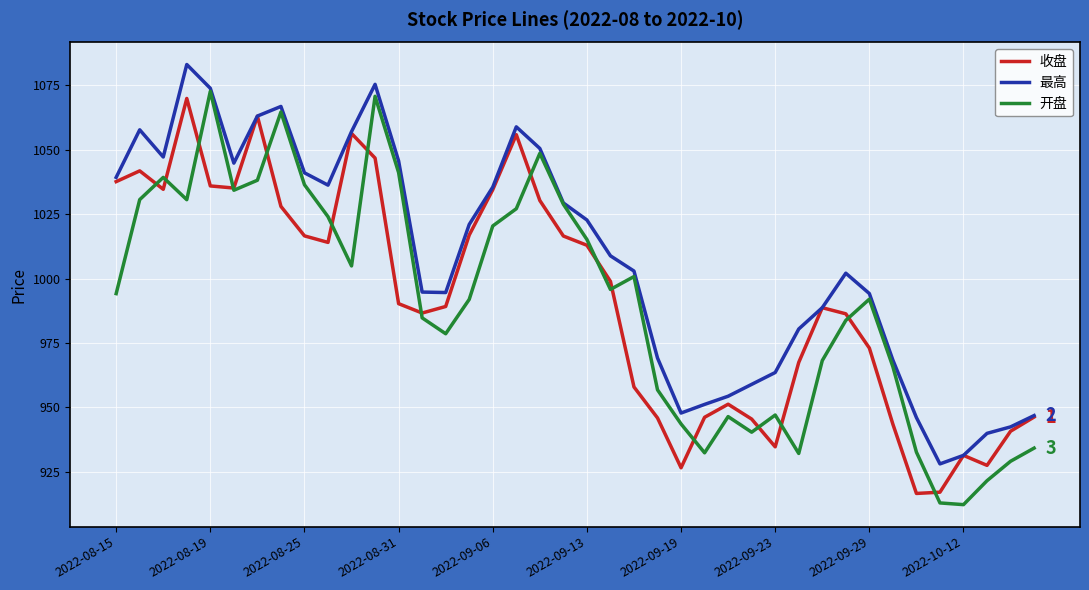

What is the minimum value for 收盘?

916.6